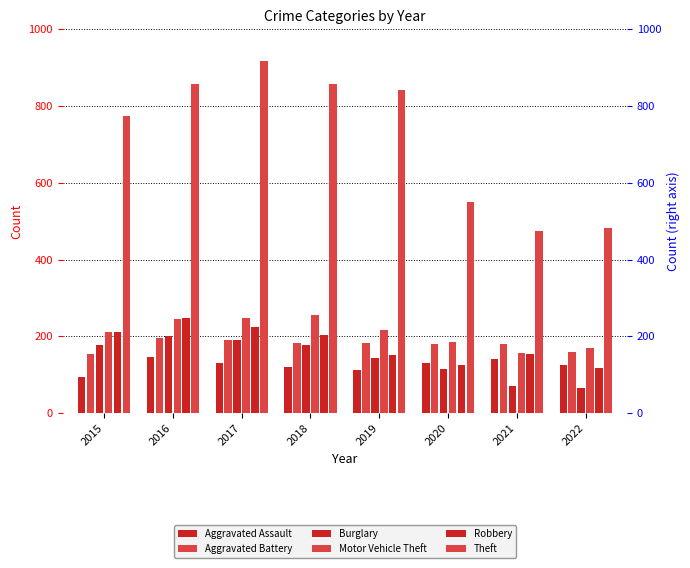

What are all the series names shown in the legend?

Aggravated Assault, Aggravated Battery, Burglary, Motor Vehicle Theft, Robbery, Theft